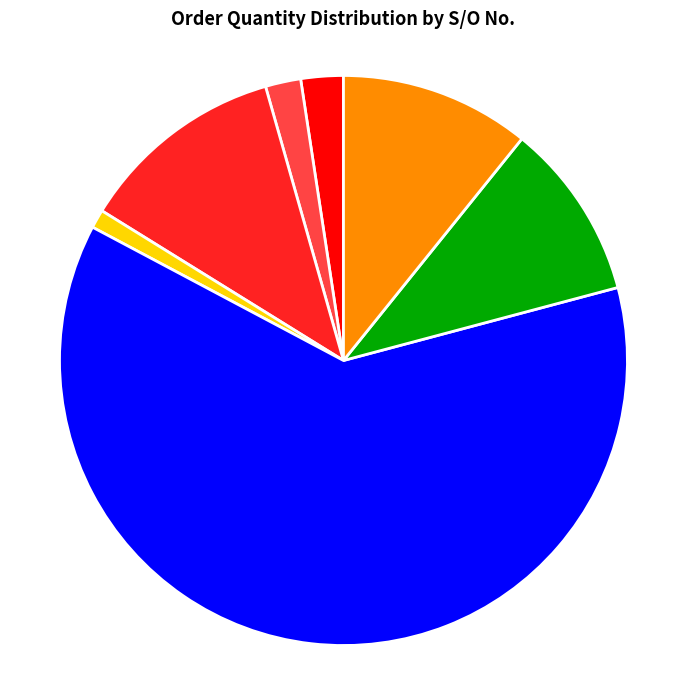

Does SO03-149 represent more than half of the total?

Yes